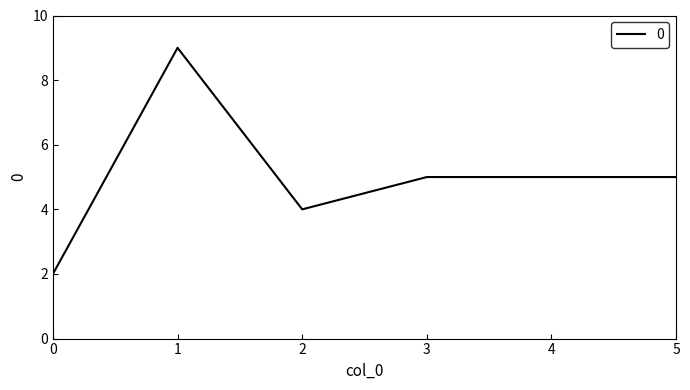

Does the chart display data point markers on the line(s)?

No